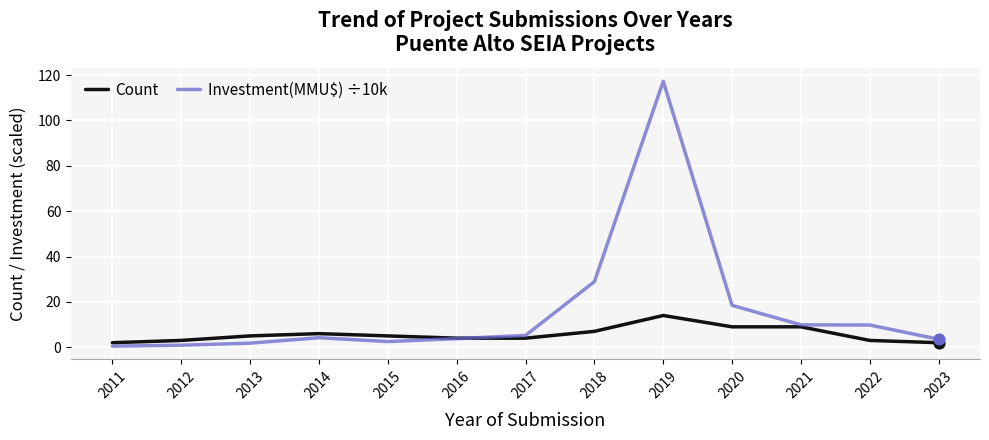

At how many categories does at least one series exceed 1?

13